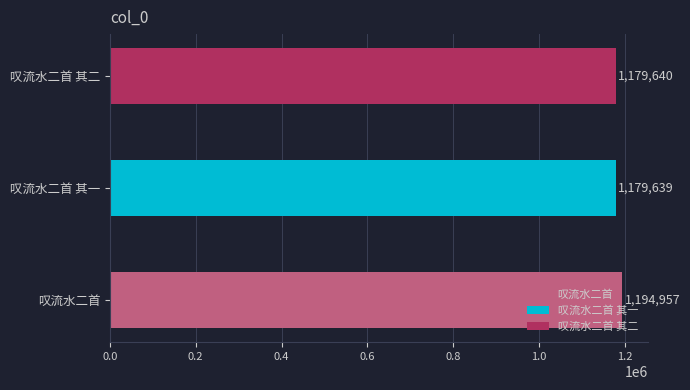

What value does the data have at 叹流水二首?

1194957